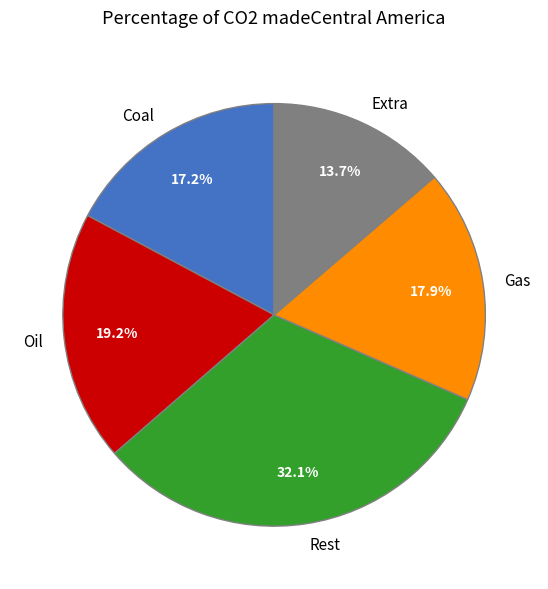

What portion of the pie excludes Gas?

82.1%